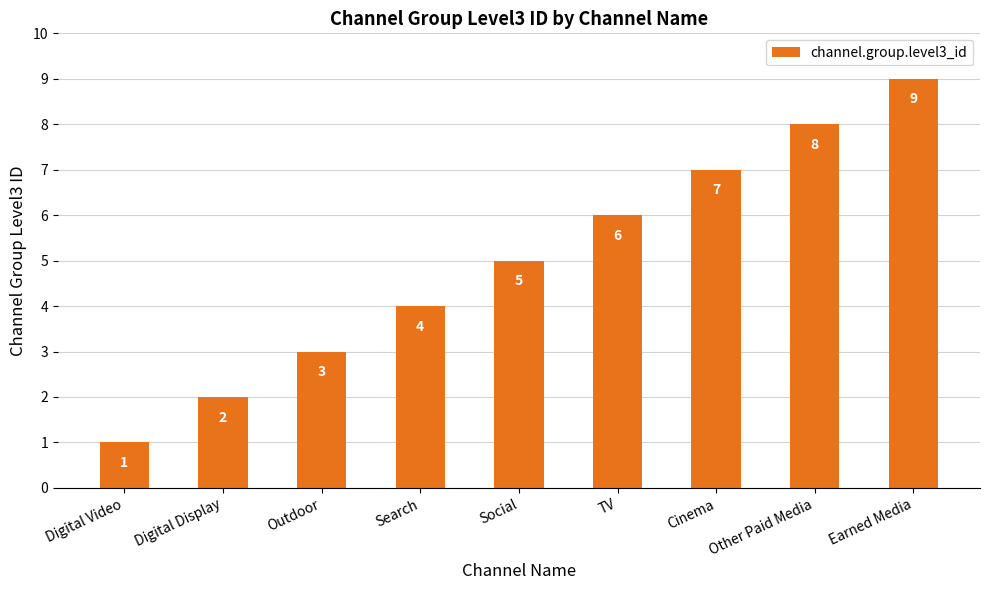

Which category has the lowest value across all series?

Digital Video